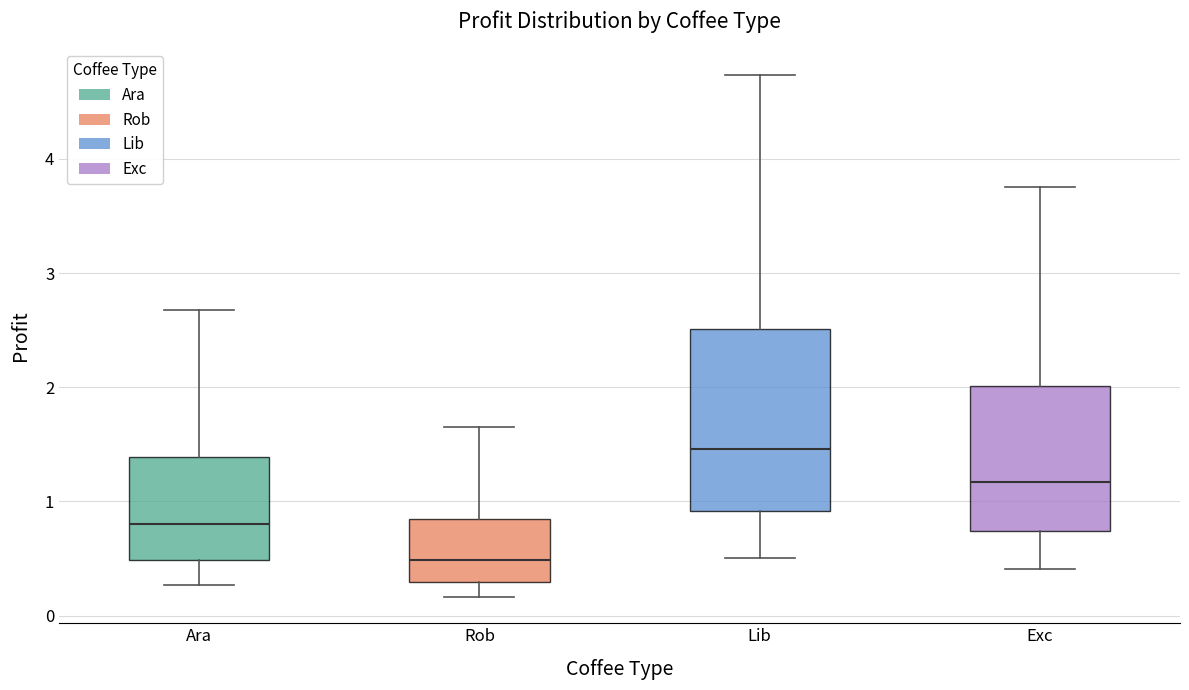

Reading left to right, transcribe this box plot: for each box, give where its median line is, the range the box spans, and where its two whiskers end, as read against the y-axis. The values are not printed on the chart, so give them approximately, as read against the axis.

Ara: median 0.8, box 0.5 to 1.4, whiskers 0.3 to 2.7
Rob: median 0.5, box 0.3 to 0.8, whiskers 0.2 to 1.6
Lib: median 1.5, box 0.9 to 2.5, whiskers 0.5 to 4.7
Exc: median 1.2, box 0.7 to 2.0, whiskers 0.4 to 3.8